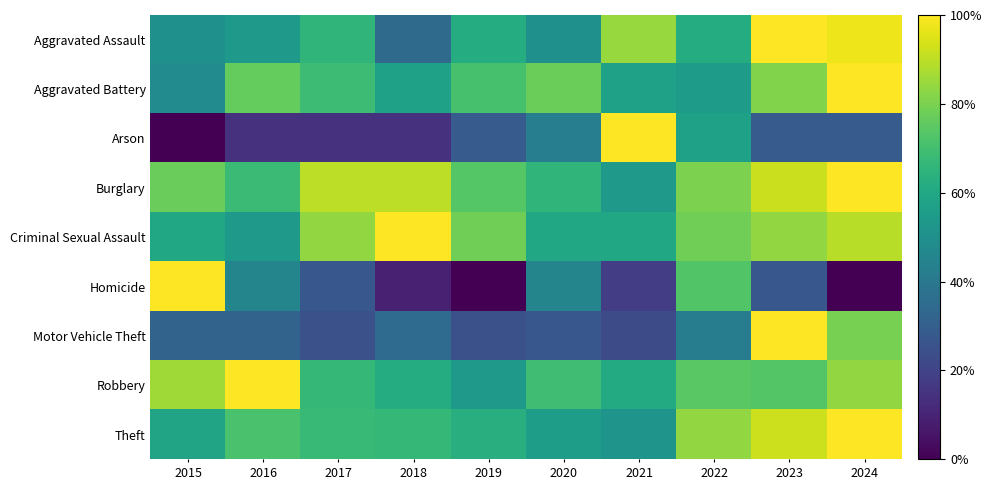

Reading left to right, transcribe all the data shown in this chart.

Aggravated Assault: 2015=50.0	2016=53.6	2017=65.5	2018=34.5	2019=61.9	2020=50.0	2021=84.5	2022=61.9	2023=100.0	2024=97.6
Aggravated Battery: 2015=48.3	2016=76.4	2017=68.5	2018=57.3	2019=70.8	2020=77.5	2021=57.3	2022=55.1	2023=80.9	2024=100.0
Arson: 2015=0.0	2016=14.3	2017=14.3	2018=14.3	2019=28.6	2020=42.9	2021=100.0	2022=57.1	2023=28.6	2024=28.6
Burglary: 2015=77.0	2016=68.0	2017=90.2	2018=90.2	2019=73.8	2020=65.6	2021=54.1	2022=80.3	2023=91.8	2024=100.0
Criminal Sexual Assault: 2015=59.5	2016=54.1	2017=83.8	2018=100.0	2019=78.4	2020=59.5	2021=59.5	2022=78.4	2023=83.8	2024=89.2
Homicide: 2015=100.0	2016=45.5	2017=27.3	2018=9.1	2019=0.0	2020=45.5	2021=18.2	2022=72.7	2023=27.3	2024=0.0
Motor Vehicle Theft: 2015=32.0	2016=31.7	2017=24.8	2018=34.9	2019=24.8	2020=27.3	2021=23.0	2022=42.1	2023=100.0	2024=79.5
Robbery: 2015=85.7	2016=100.0	2017=66.7	2018=61.9	2019=54.3	2020=69.5	2021=61.0	2022=74.3	2023=73.3	2024=83.8
Theft: 2015=58.6	2016=71.4	2017=67.5	2018=66.7	2019=63.2	2020=55.7	2021=51.6	2022=83.7	2023=92.6	2024=100.0